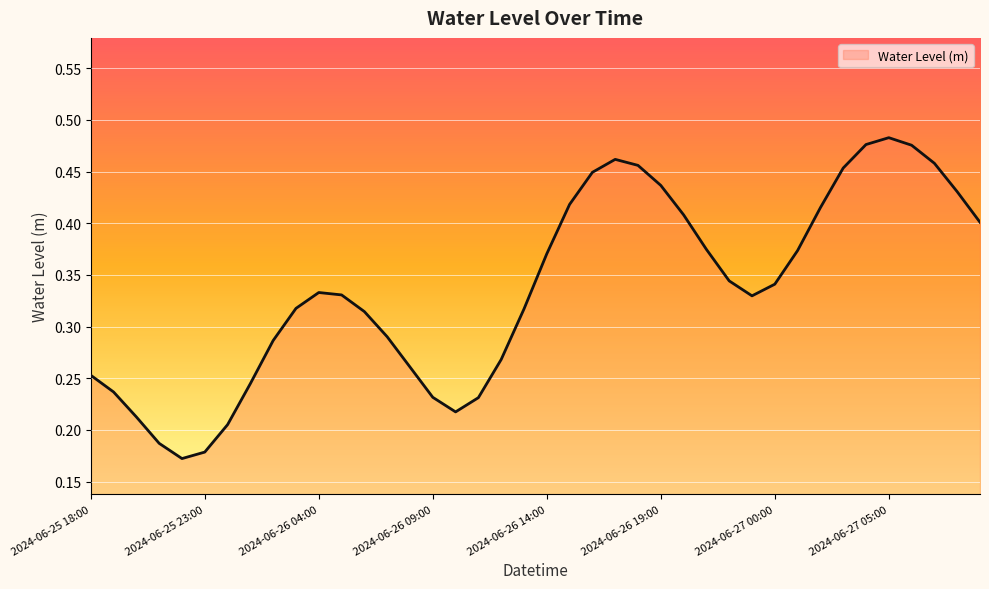

How many lines are shown in the chart?

1